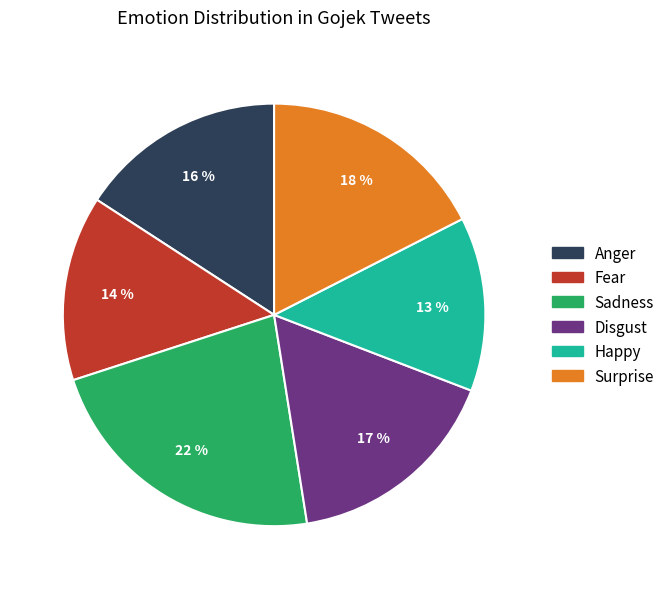

Is there a majority slice in this chart?

No